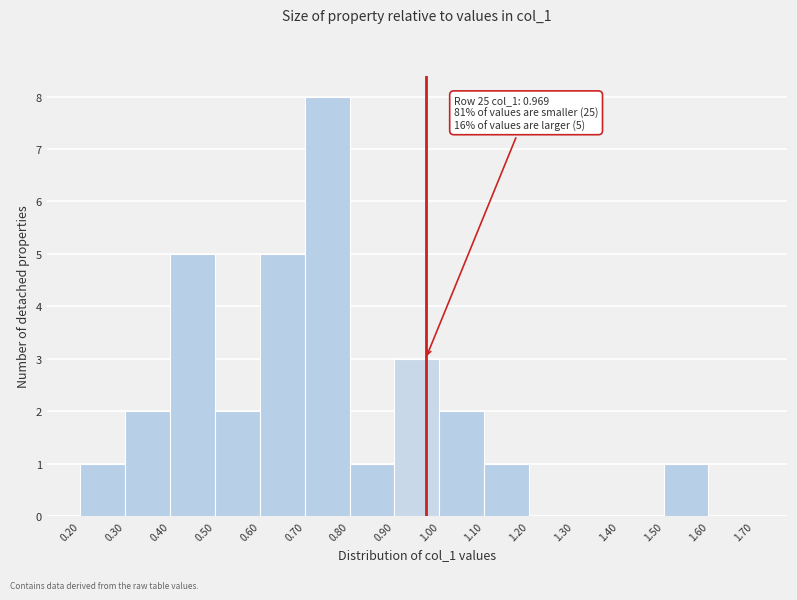

Which range on the x-axis has the tallest bar?

0.70 to 0.80